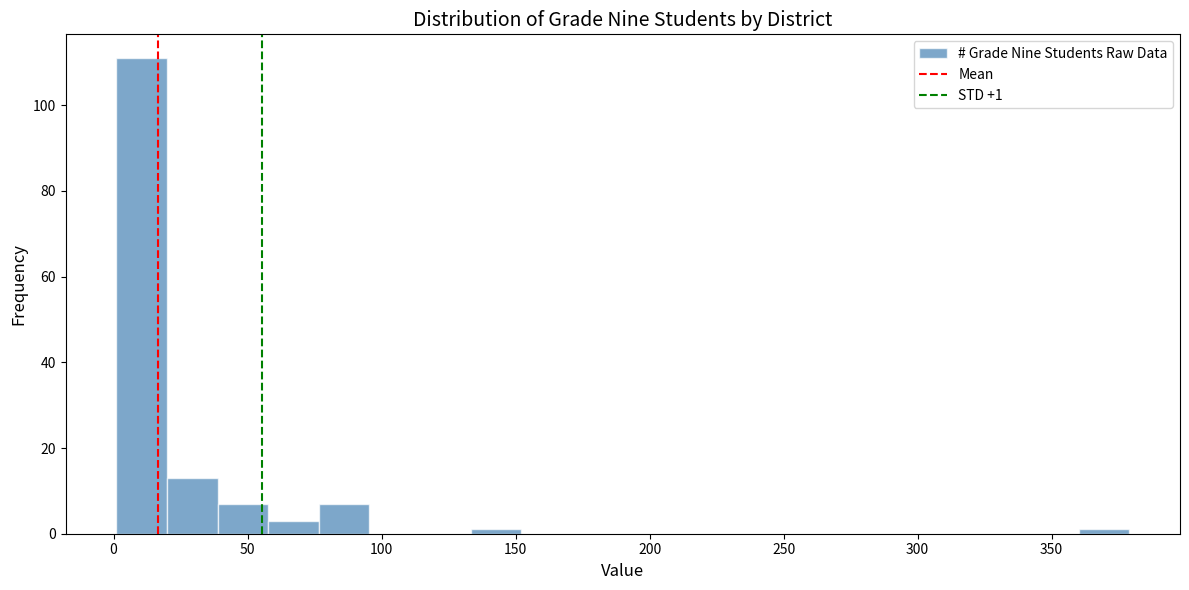

Read against the x-axis, roughly where is the centre of the tallest bar?

10